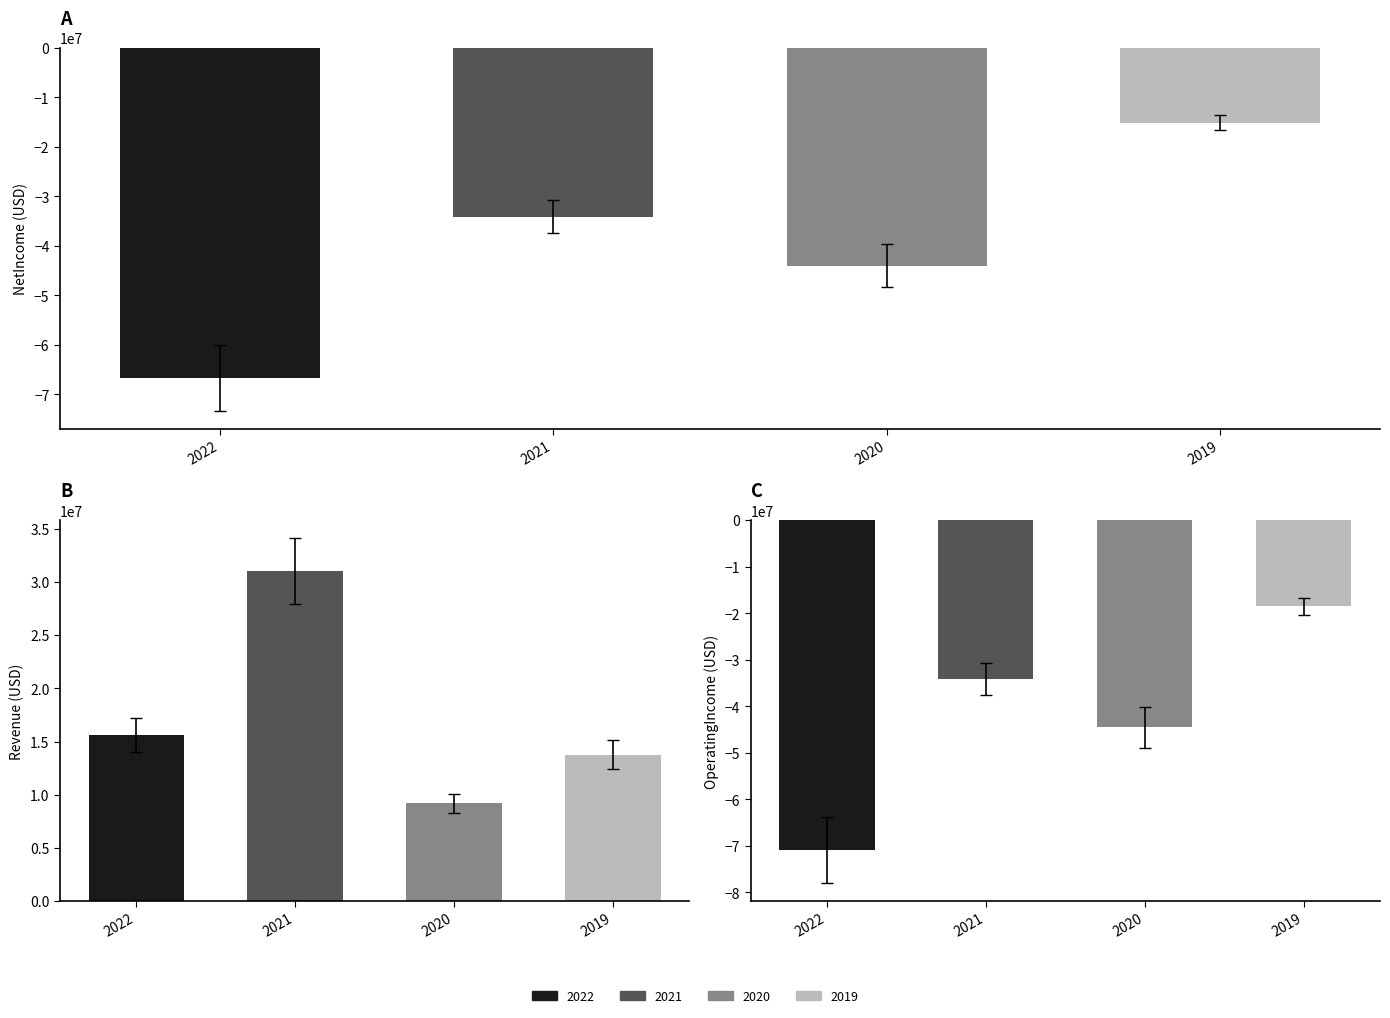

Between 2022 and 2020, which is larger?

2020